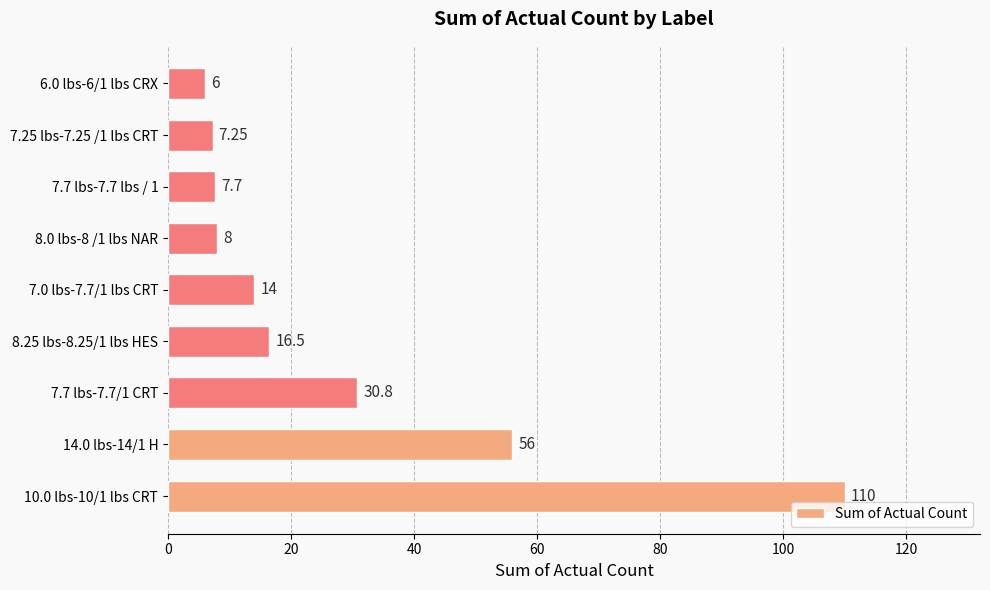

What is the difference between the second highest and minimum values?

50.0